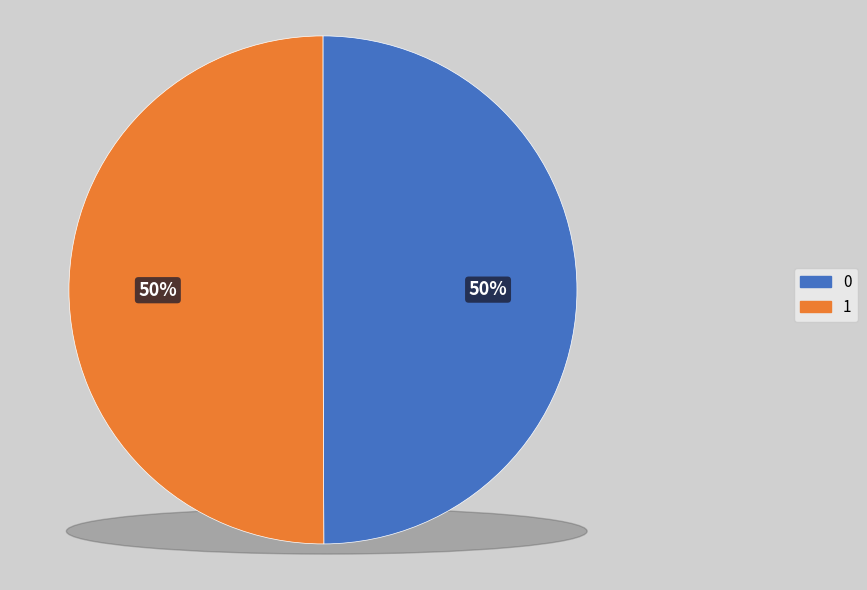

Does any single category account for the majority?

Yes